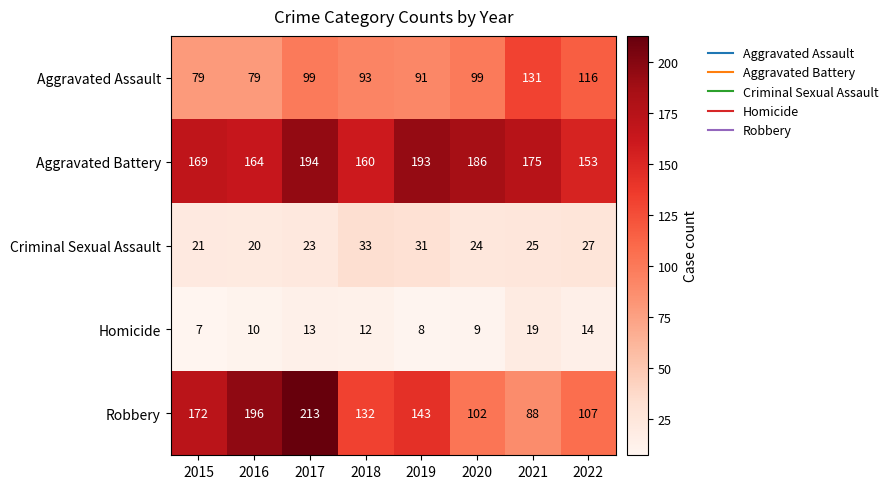

The Robbery series shows 71 at 2016. True or false?

False